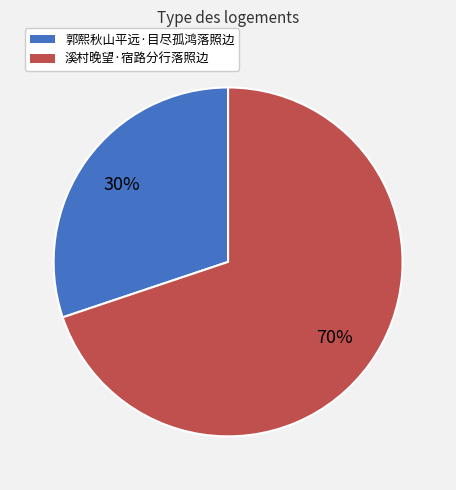

To the nearest percent, what is the combined percentage of 郭熙秋山平远·目尽孤鸿落照边 and 溪村晚望·宿路分行落照边?

100%